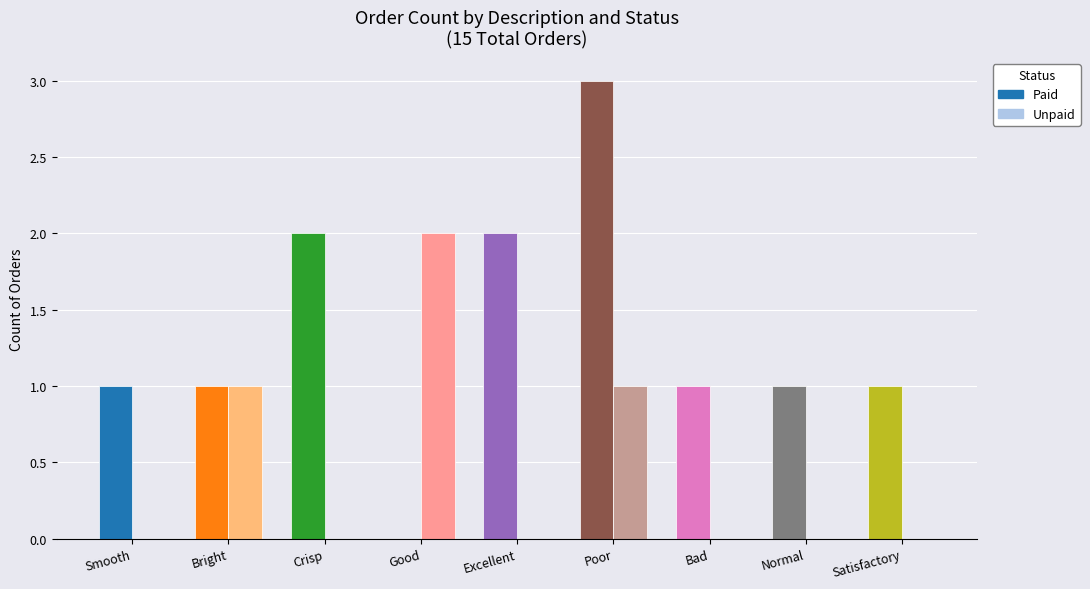

Is the value of Paid at Good greater than the value of Unpaid at Bright?

No